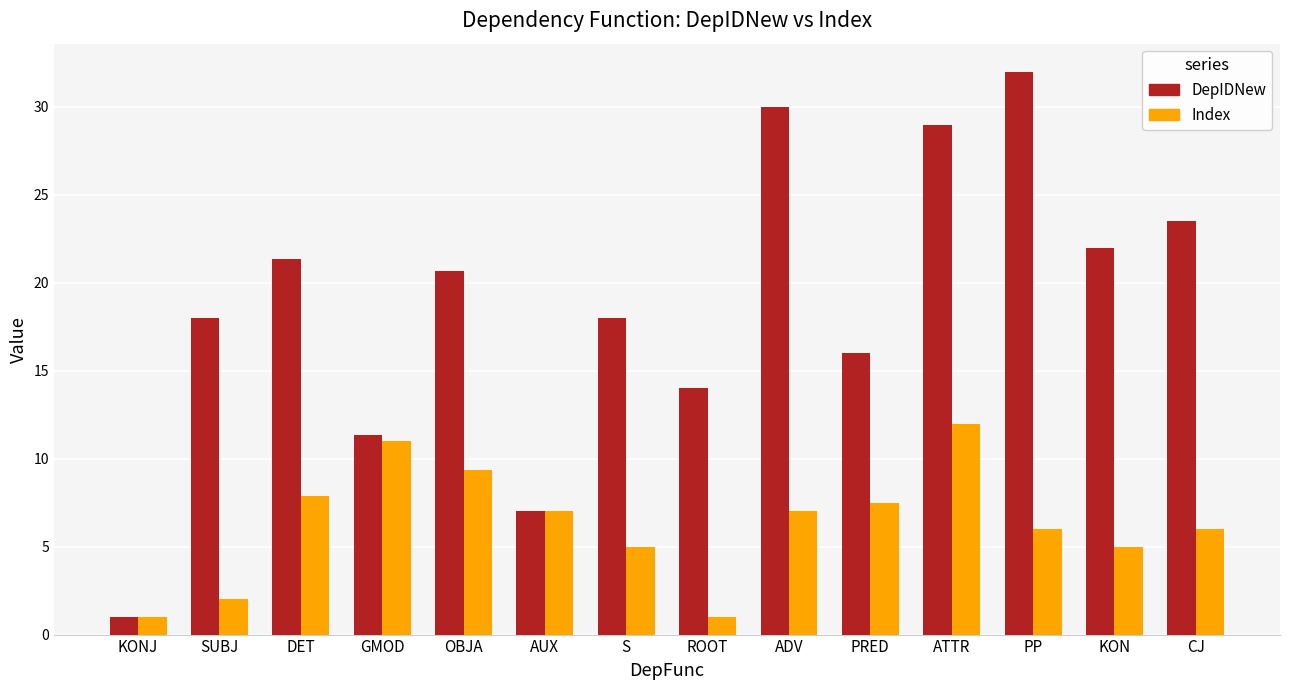

Which series has the largest range (max minus min)?

DepIDNew